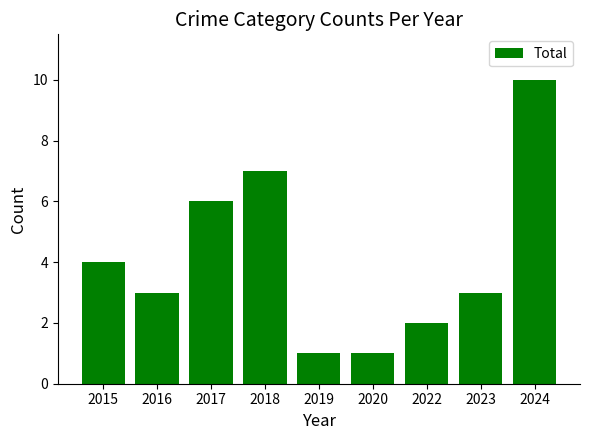

The value at 2024 is 13. True or false?

False